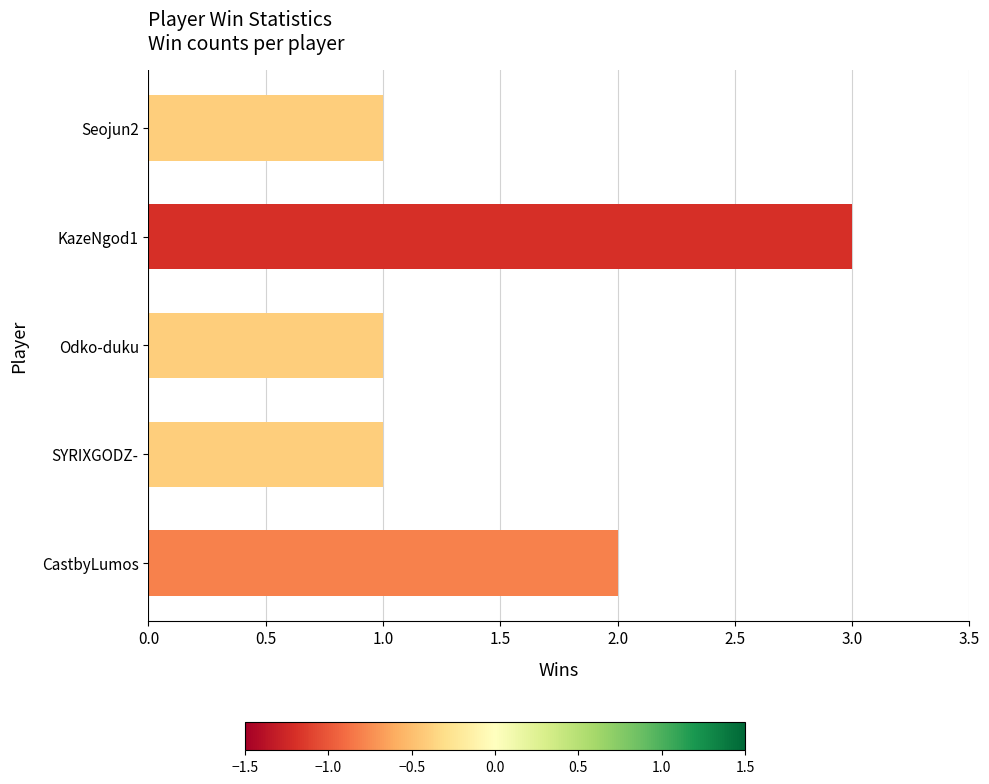

Count the number of data series in this chart.

1